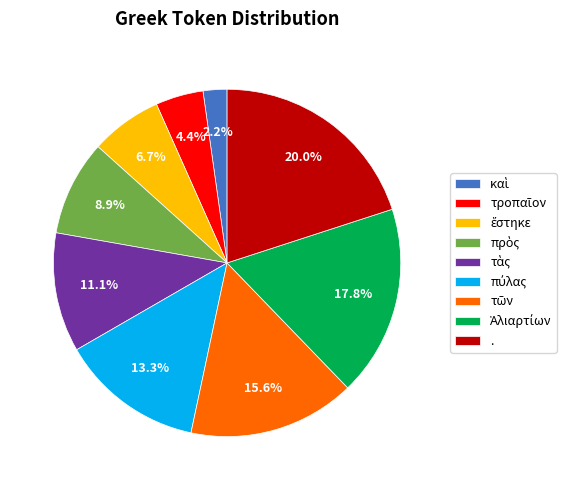

Is there any slice that represents more than half of the pie?

No